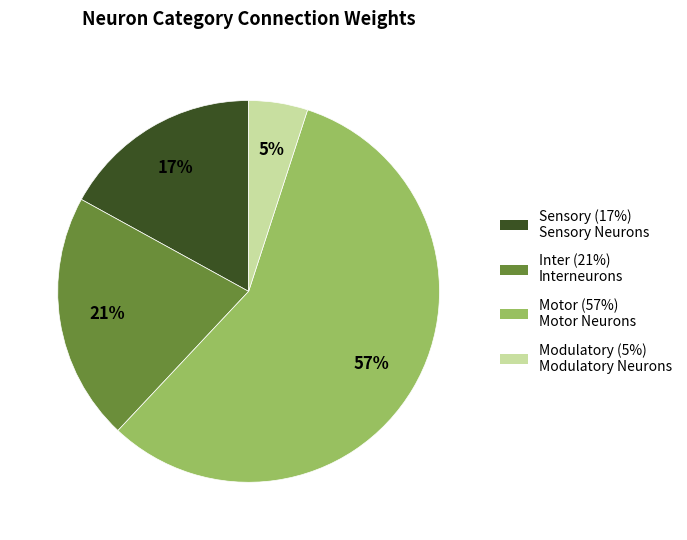

Approximately how many times larger is the value at Sensory compared to Modulatory?

3.4